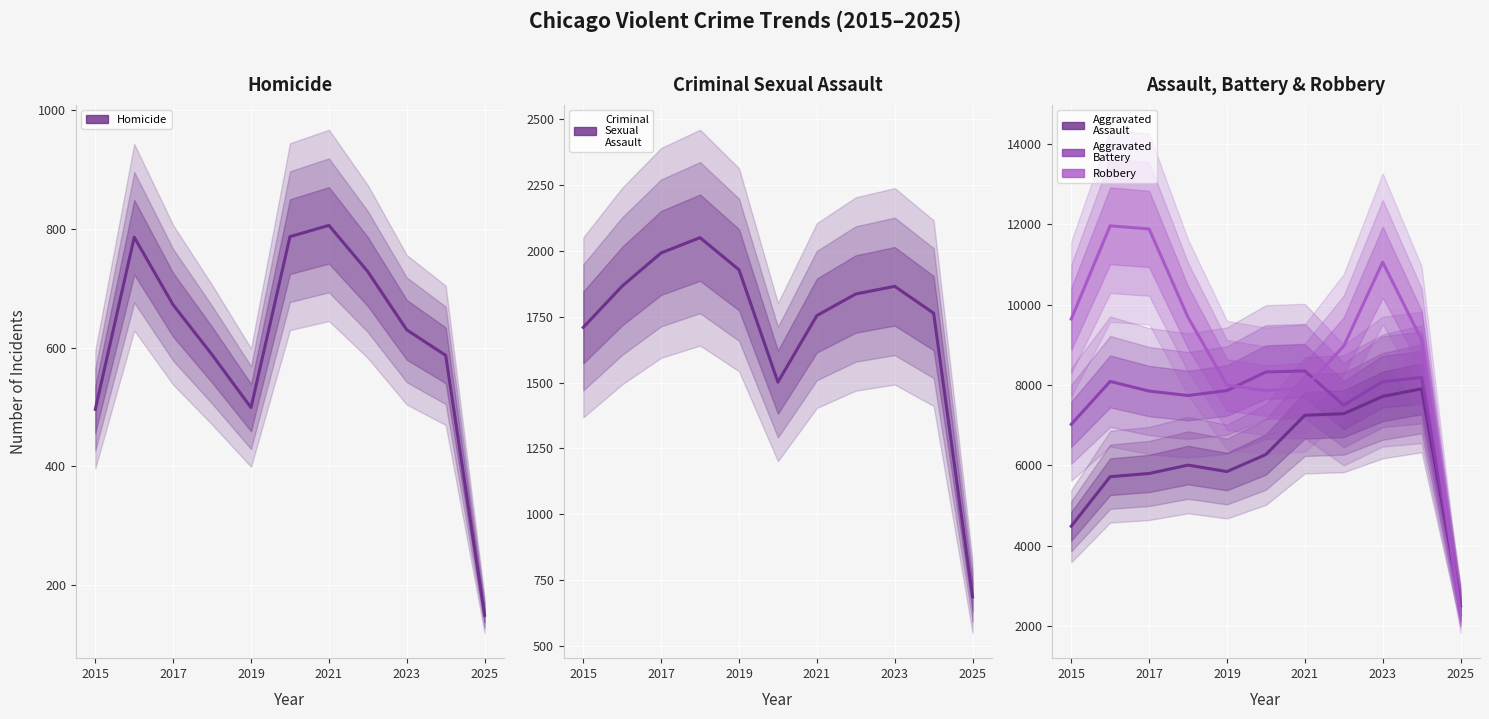

What is the greatest value displayed?

11960